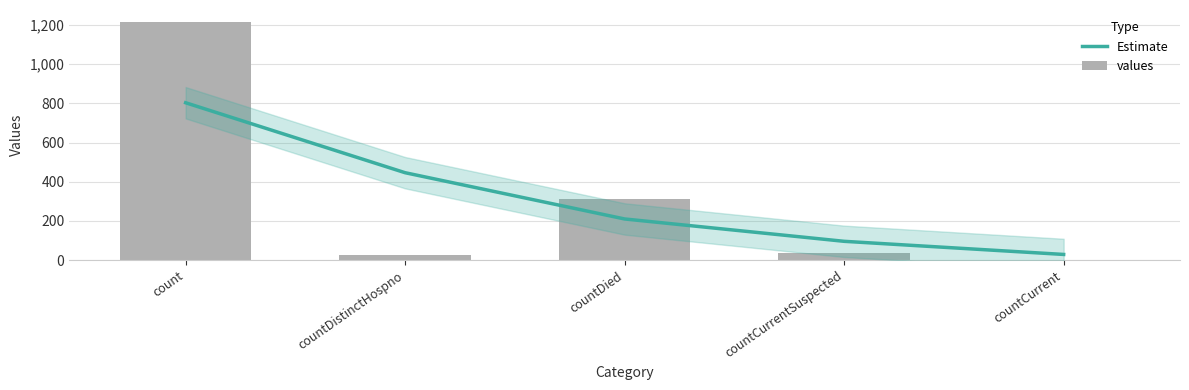

Reading left to right, list all the values displayed in this chart.

Estimate: 803	446	210	96	29
values: 1213	27	310	37	0